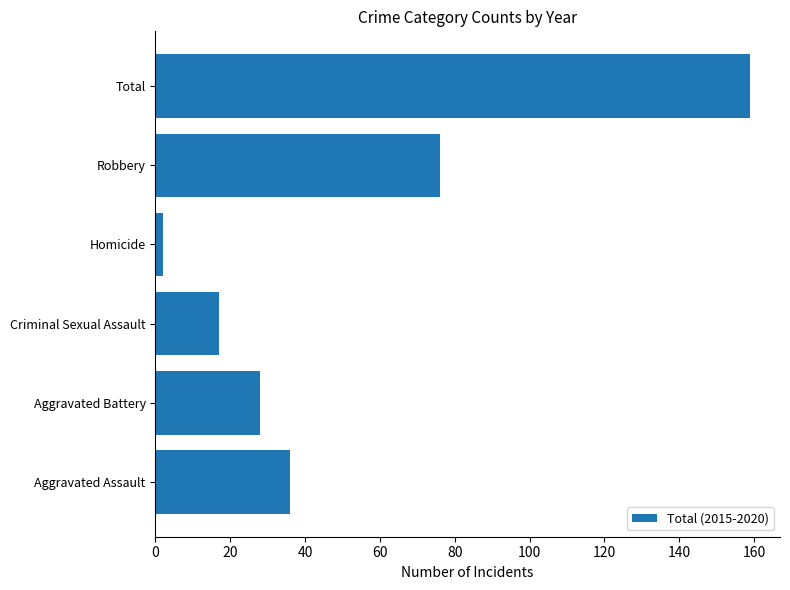

Which label corresponds to the smallest value in the chart?

Homicide